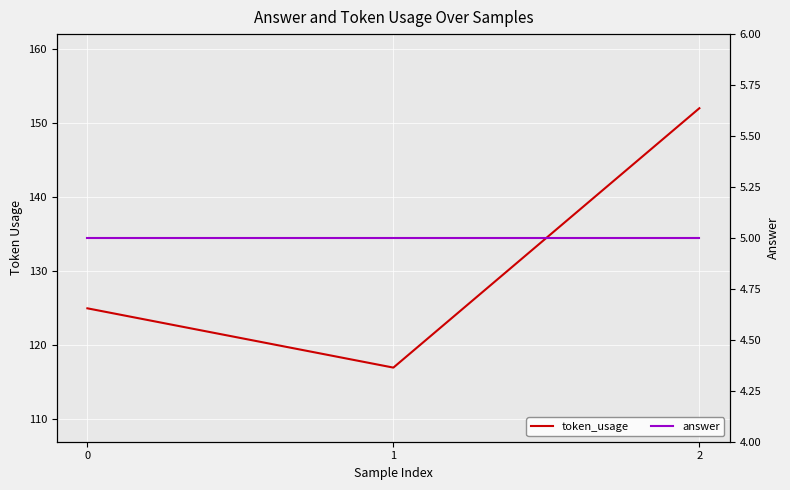

True or false: token_usage has a value of 125 at 0.

True